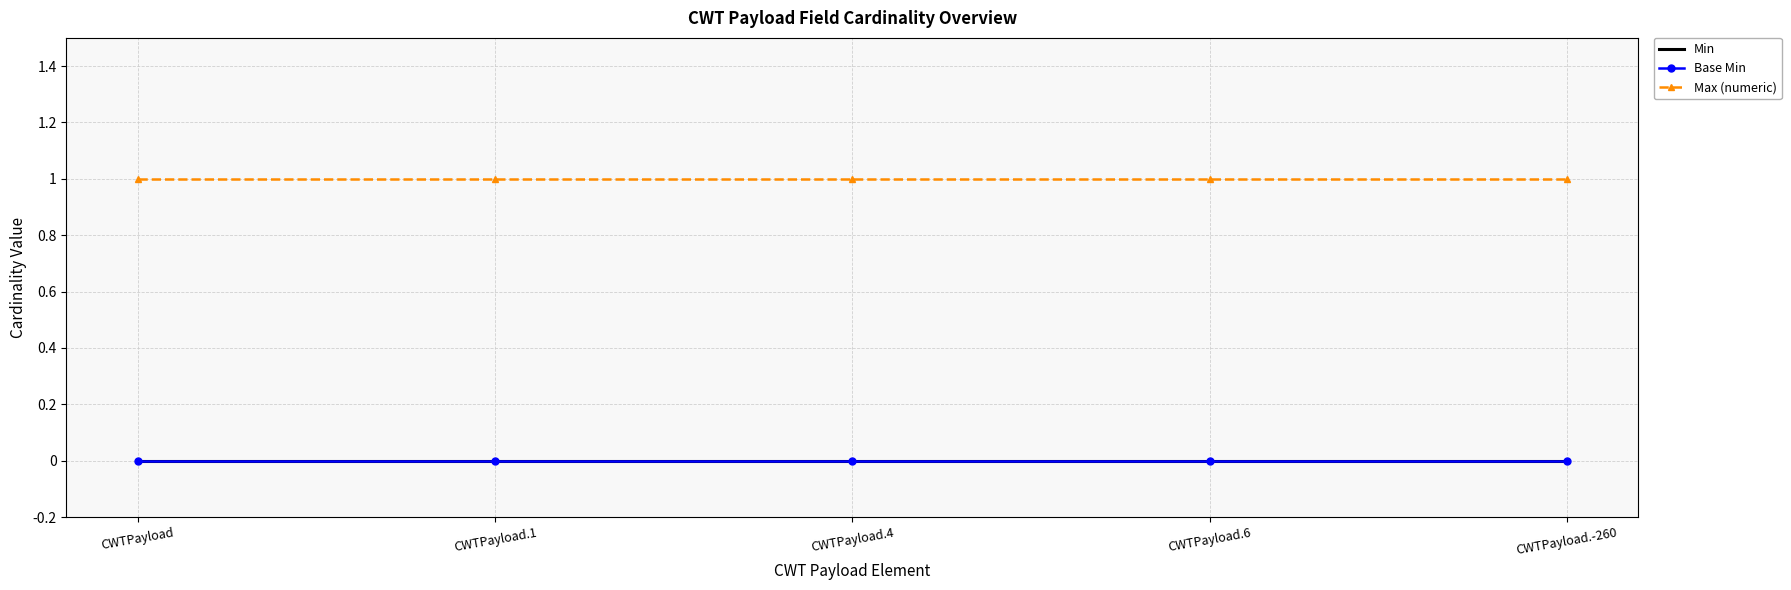

True or false: Min and Base Min cross at least once.

False